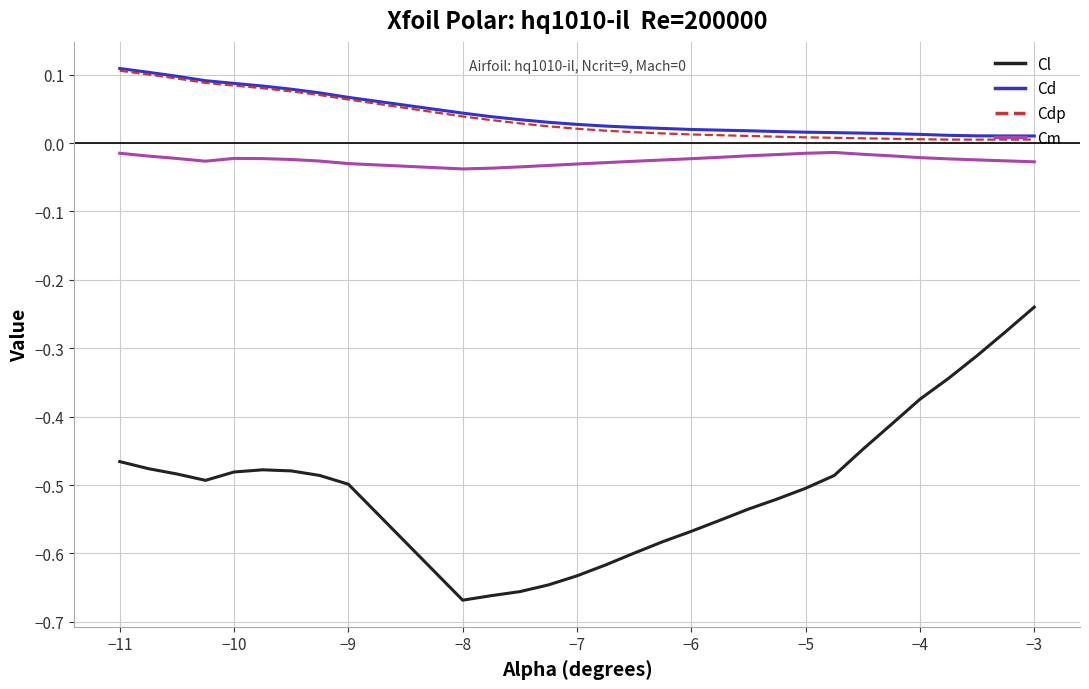

True or false: Cd and Cl intersect in this chart.

False